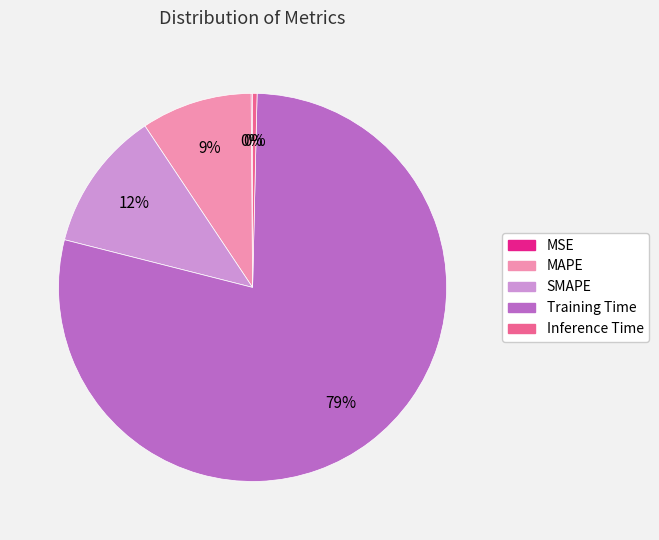

What percentage is the Training Time slice, to the nearest percent?

79%